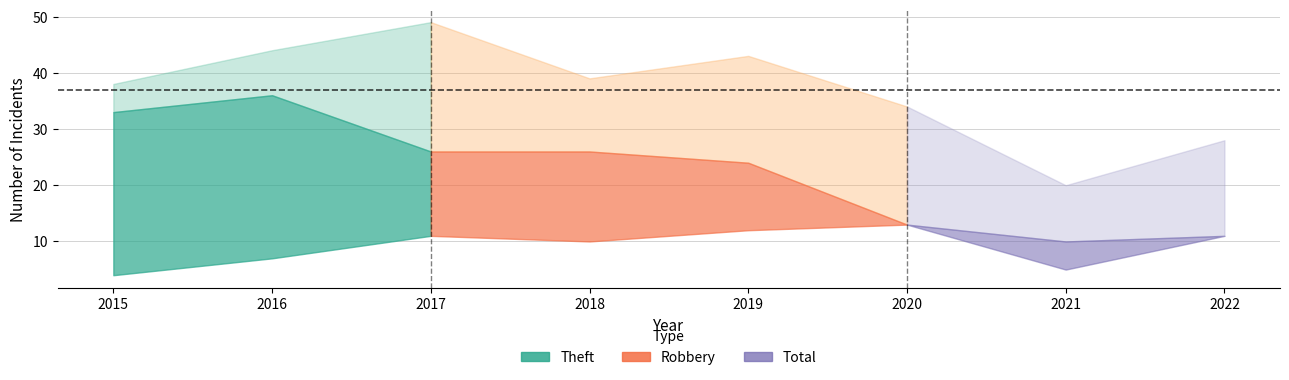

What is the difference between the maximum and minimum values in the Theft series?

26